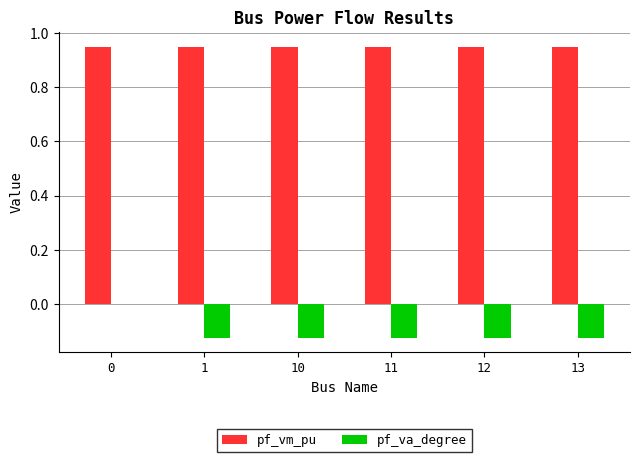

Which series has the largest total across all categories?

pf_vm_pu